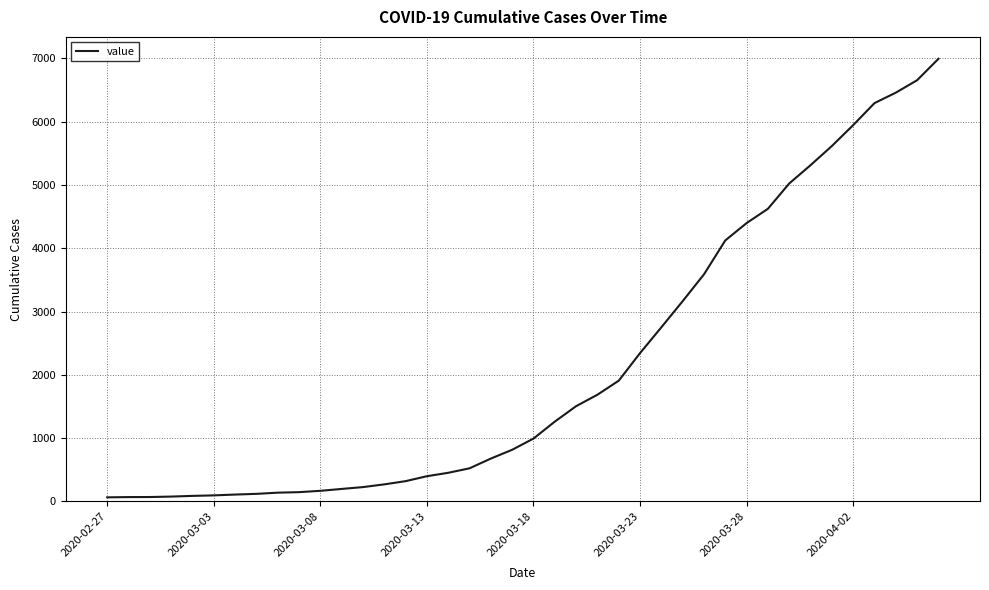

What is the maximum value shown in the chart?

6995